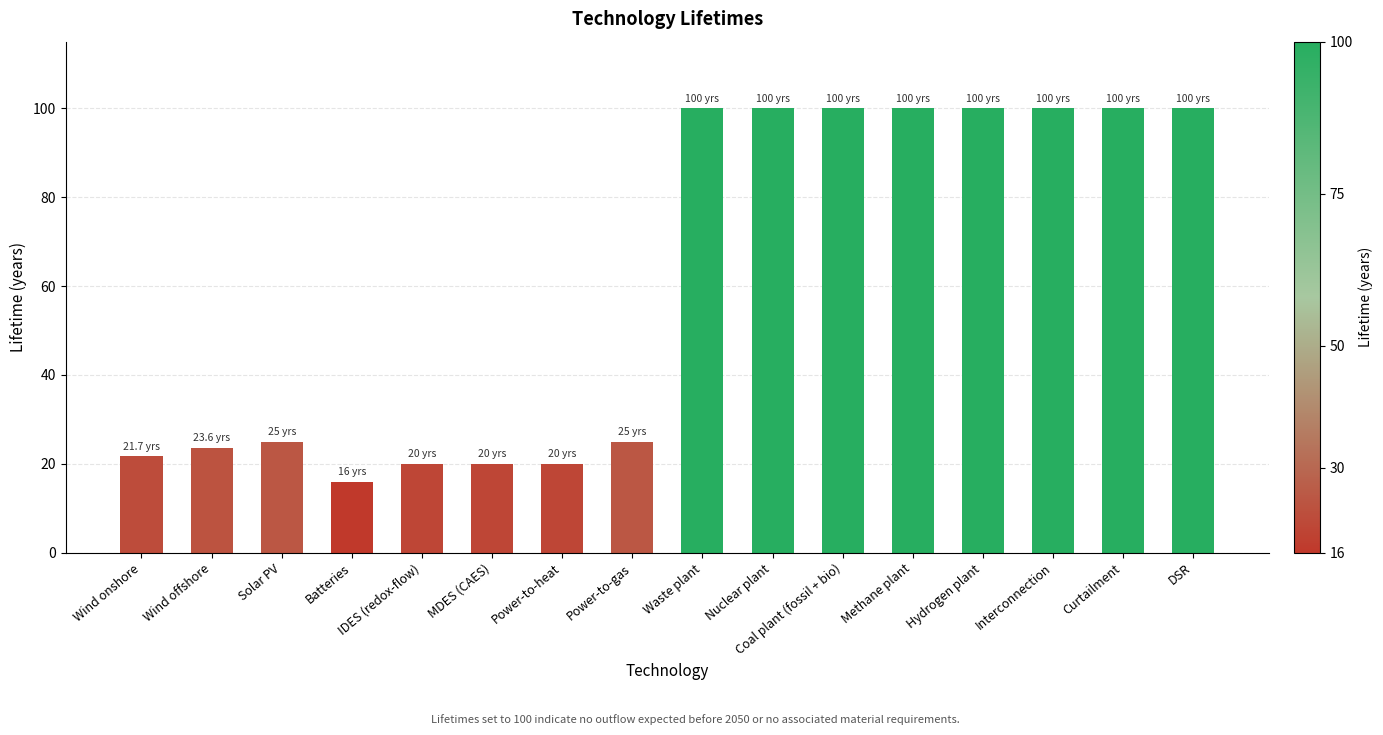

What is the maximum value shown in the chart?

100.0